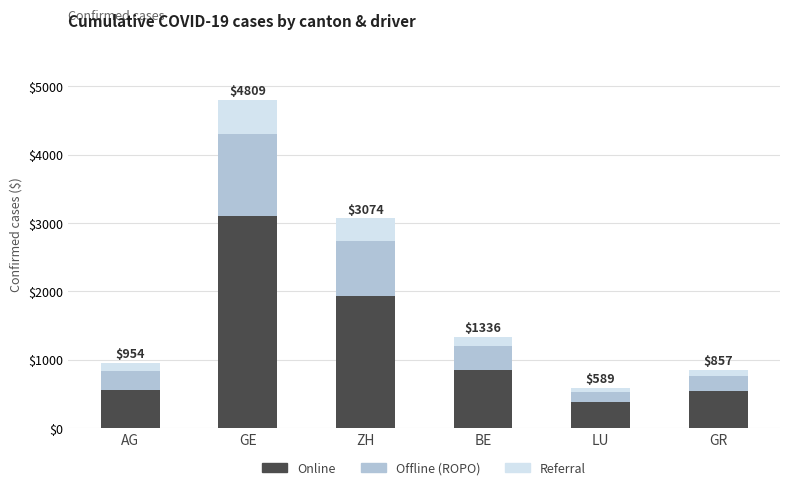

What is the difference between the maximum and second lowest values in the Online series?

2562